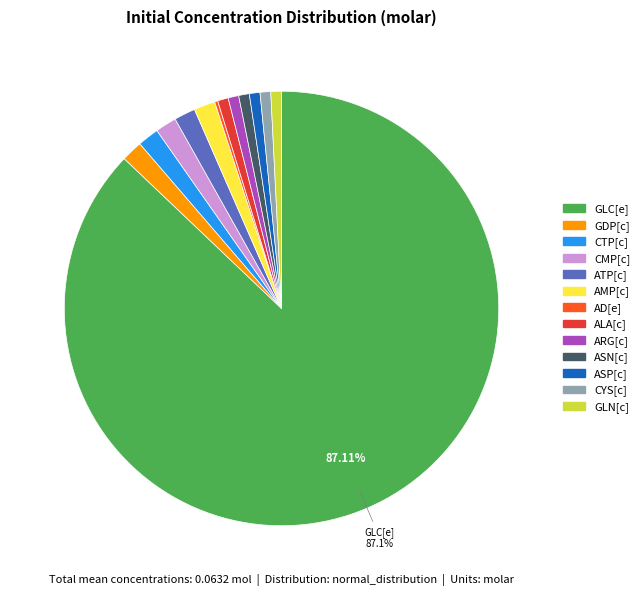

Which slice is the largest?

GLC[e]